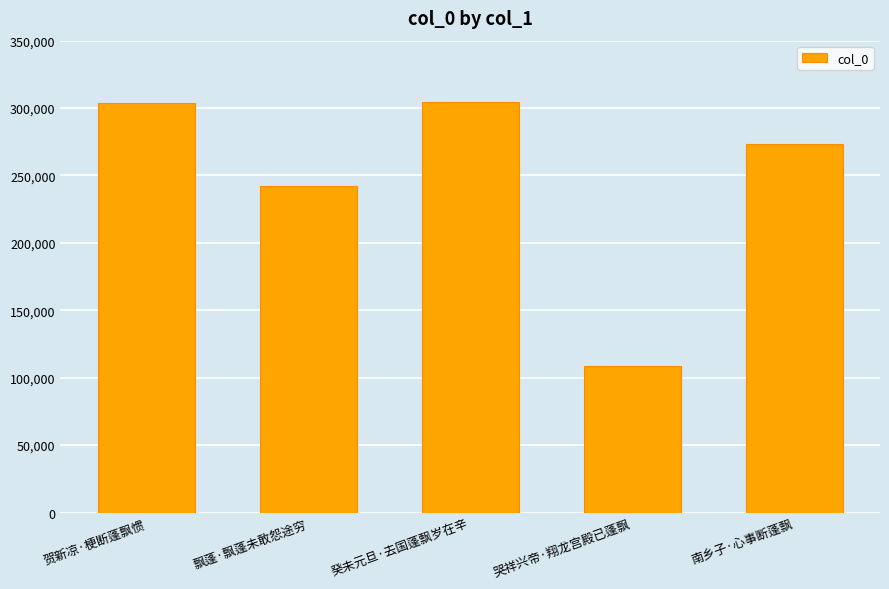

What is the minimum value shown in the chart?

108963